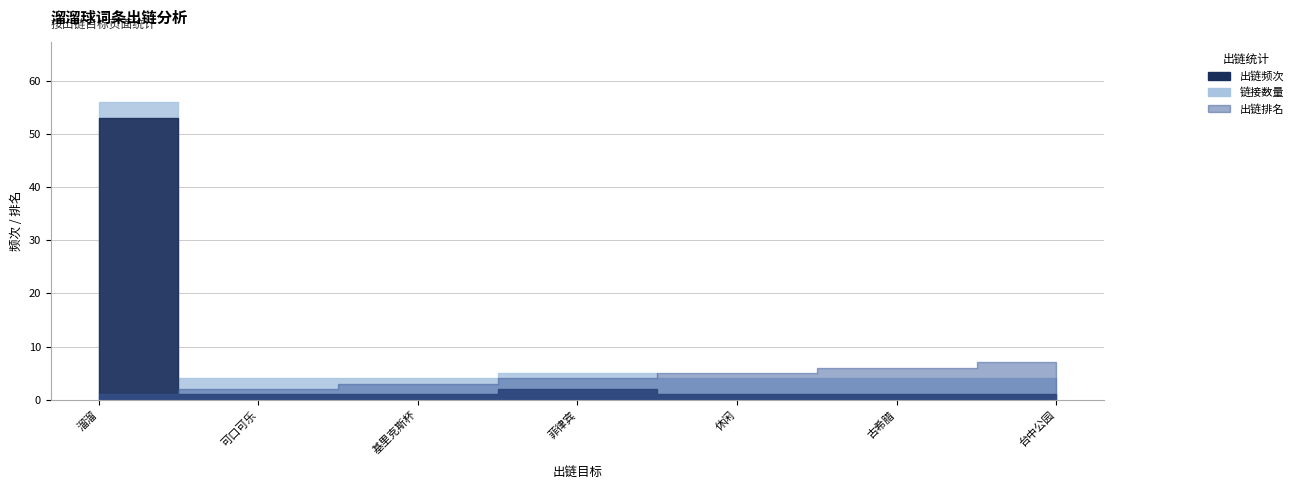

Does the chart have visible grid lines?

Yes